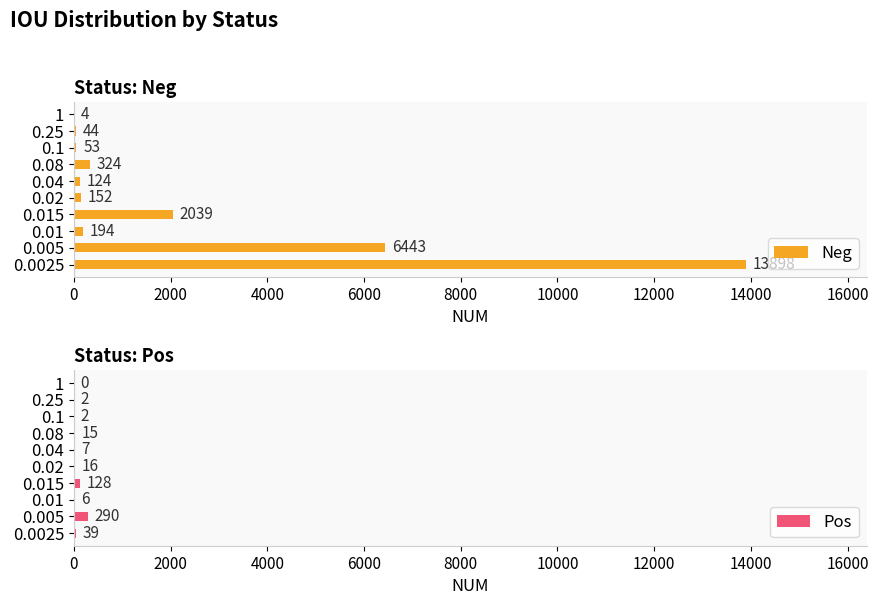

Count the number of data series in this chart.

2